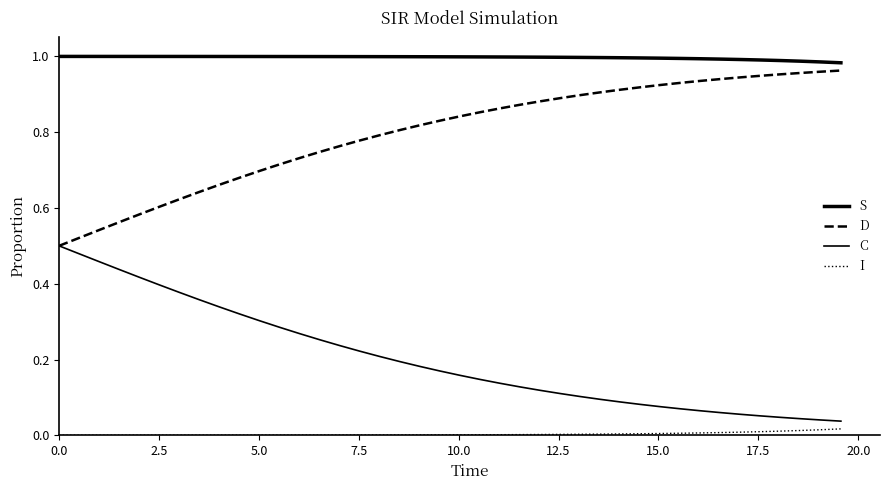

How many lines are shown in the chart?

4